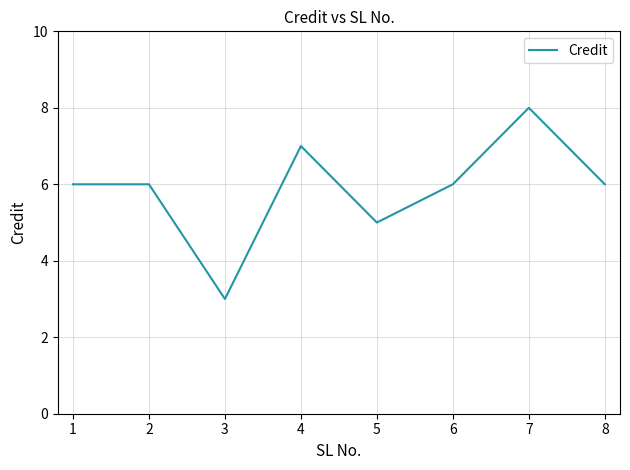

How many interior local valleys (lower than both neighbors) does the data have?

2